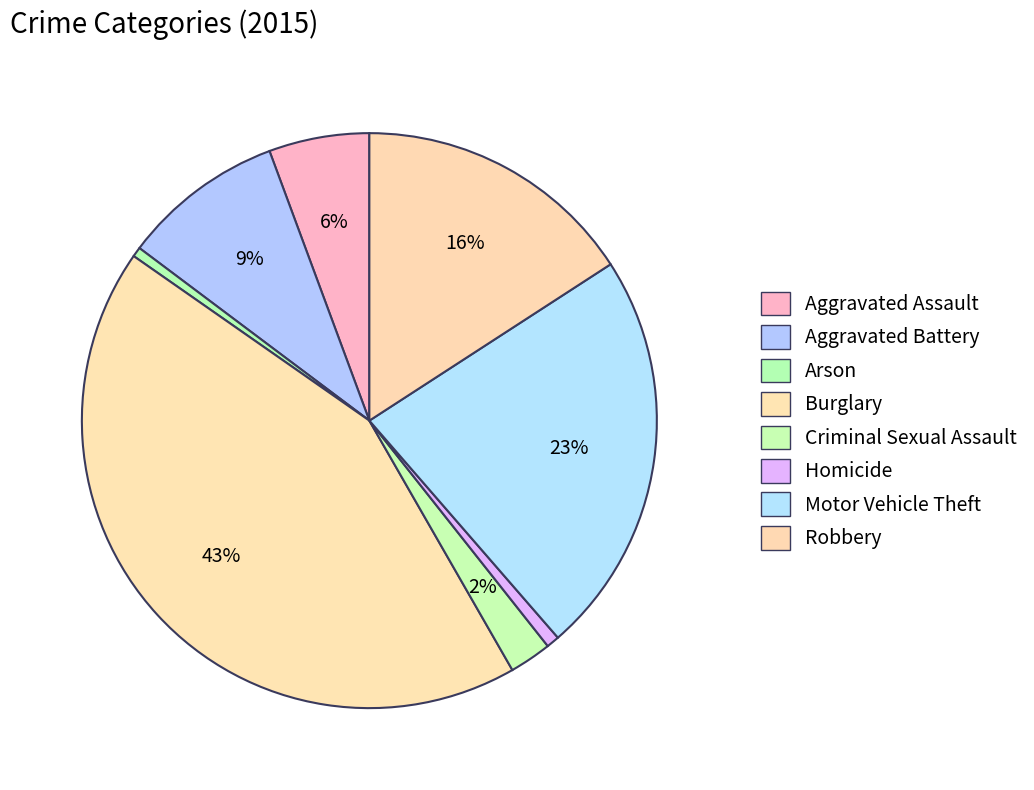

What portion of the pie excludes Aggravated Battery?

90.9%